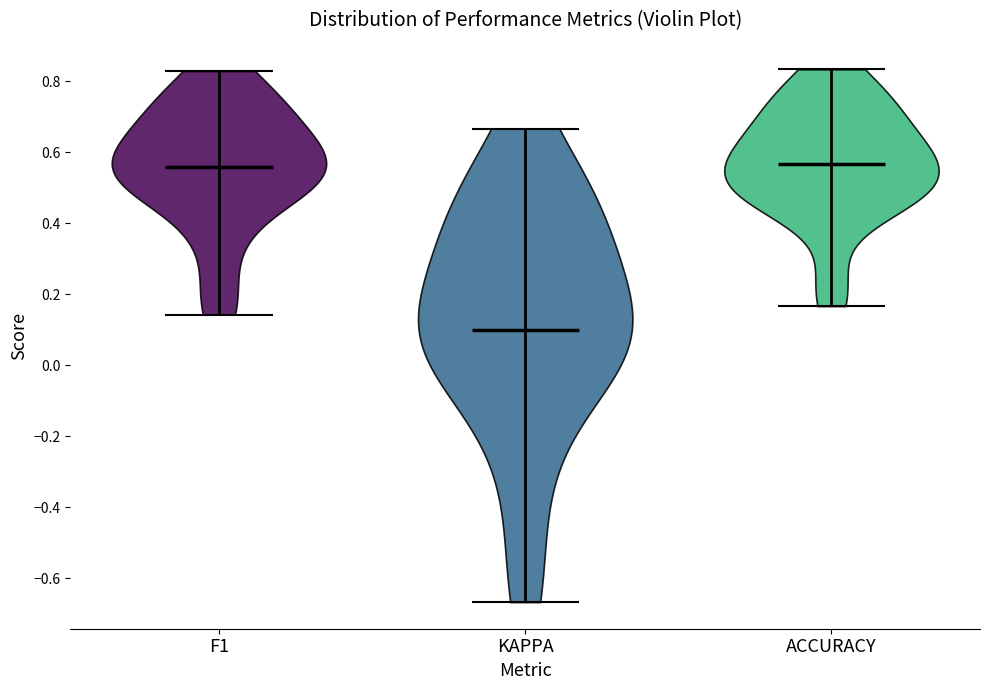

Reading left to right, read every violin against the y-axis: where its median line is, and the lowest and highest points it reaches. The values are not printed on the chart, so give them approximately, as read against the axis.

F1: median line 0.56, lowest point 0.14, highest point 0.82
KAPPA: median line 0.10, lowest point -0.66, highest point 0.66
ACCURACY: median line 0.56, lowest point 0.16, highest point 0.84